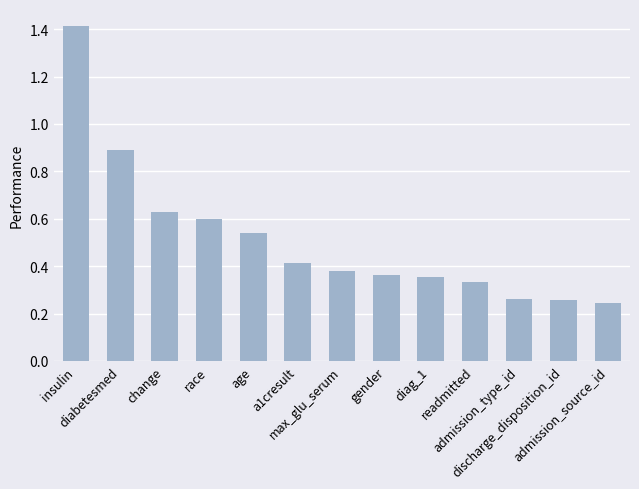

True or false: the data shows 0.2 at diag_1.

False